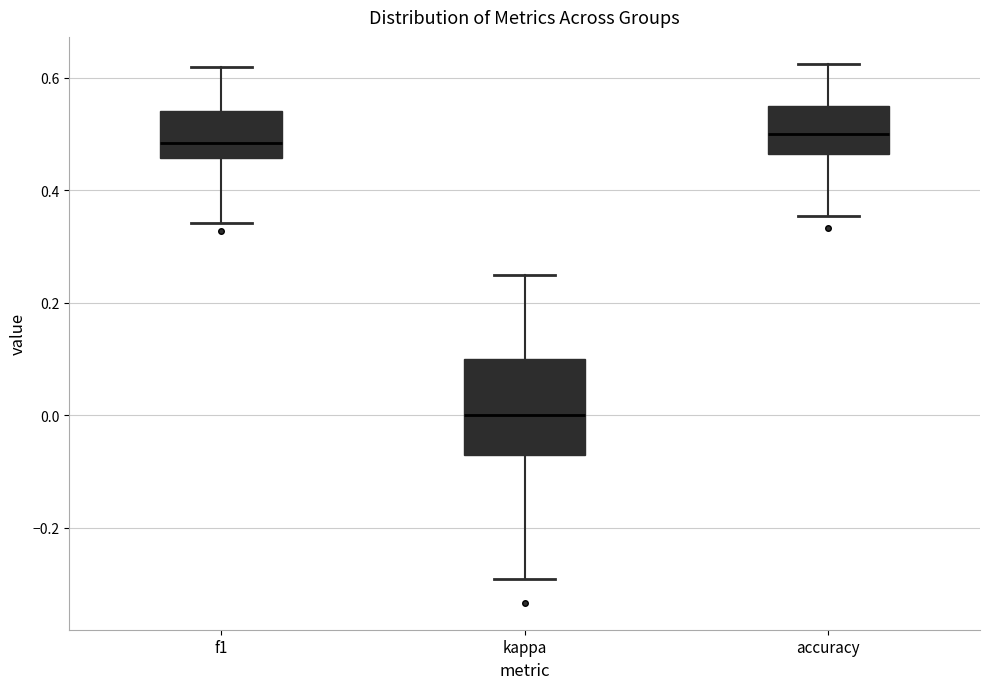

Reading left to right, transcribe this box plot: for each box, give where its median line is, the range the box spans, and where its two whiskers end, as read against the y-axis. The values are not printed on the chart, so give them approximately, as read against the axis.

f1: median 0.48, box 0.46 to 0.54, whiskers 0.34 to 0.62
kappa: median 0.00, box -0.06 to 0.10, whiskers -0.30 to 0.26
accuracy: median 0.50, box 0.46 to 0.56, whiskers 0.36 to 0.62